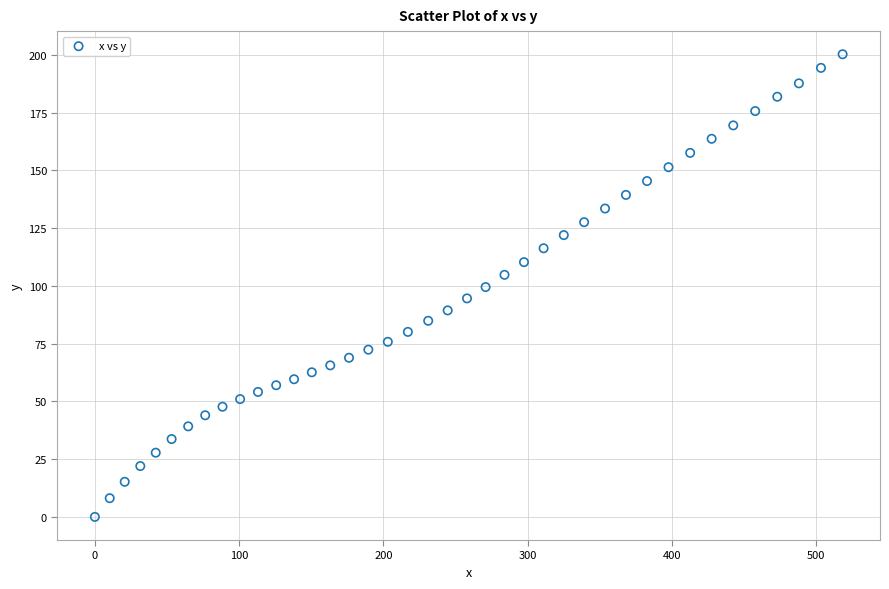

What is the range of Y values (max minus min)?

200.3